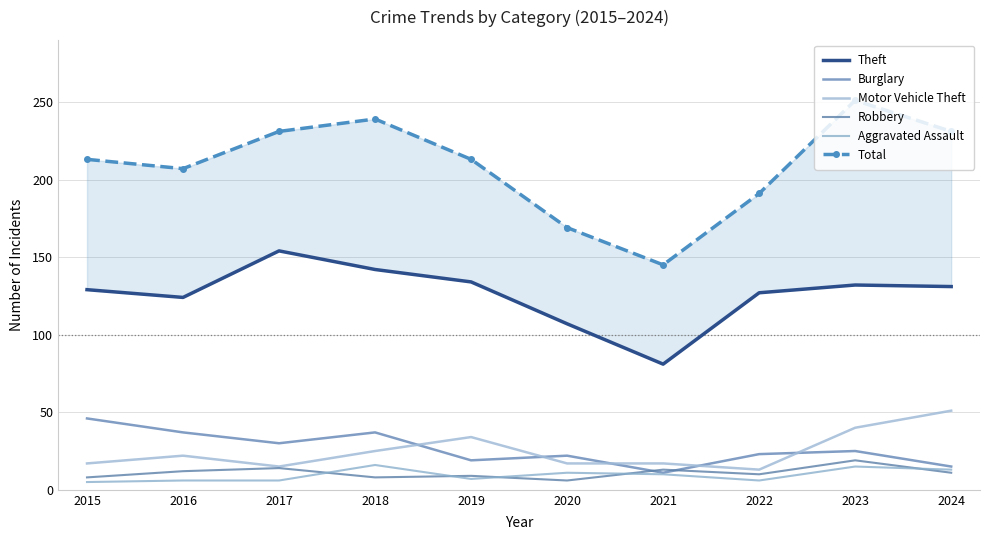

Which series has the largest total across all categories?

Total